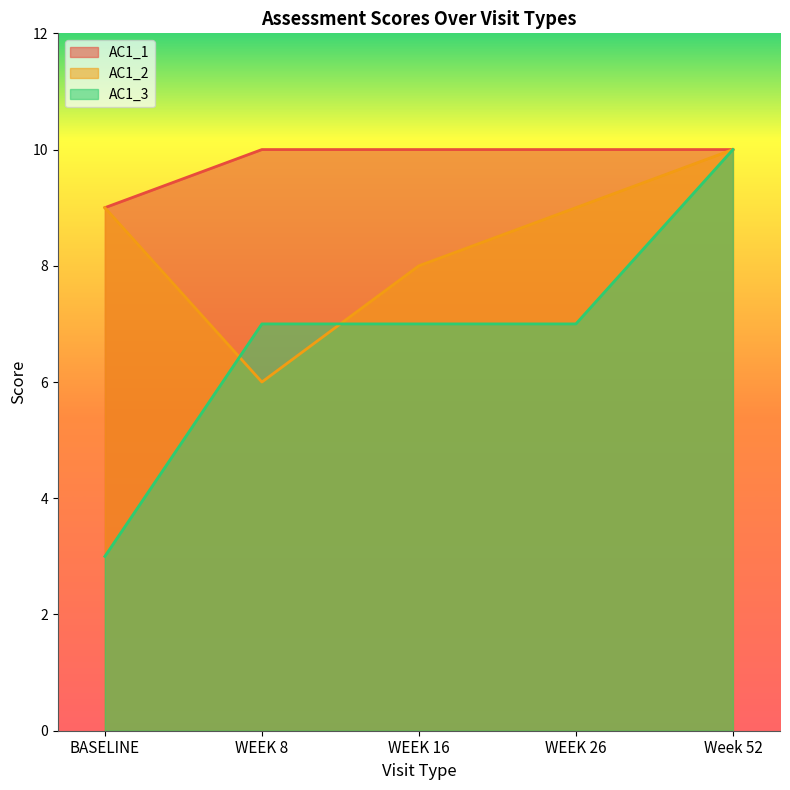

Which series has the largest total across all categories?

AC1_1